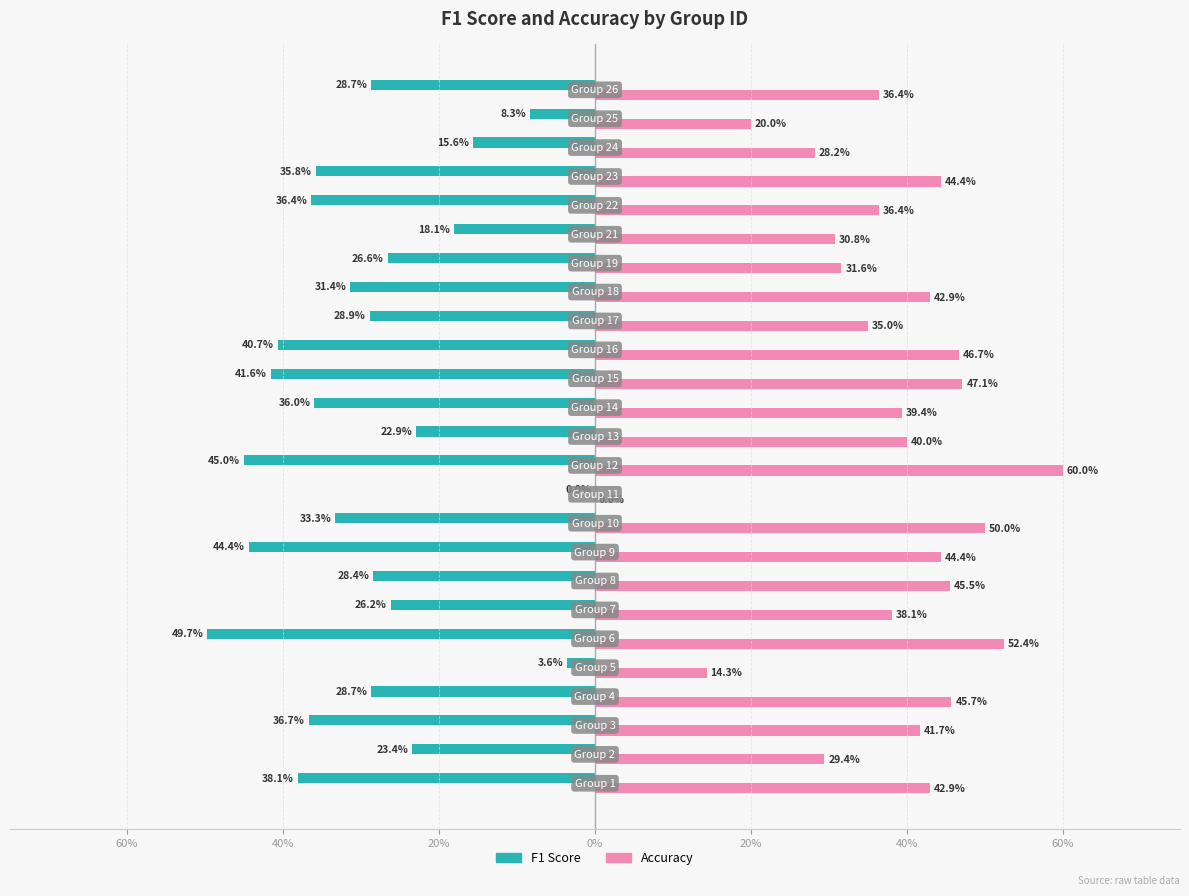

What are all the series names shown in the legend?

F1 Score, Accuracy